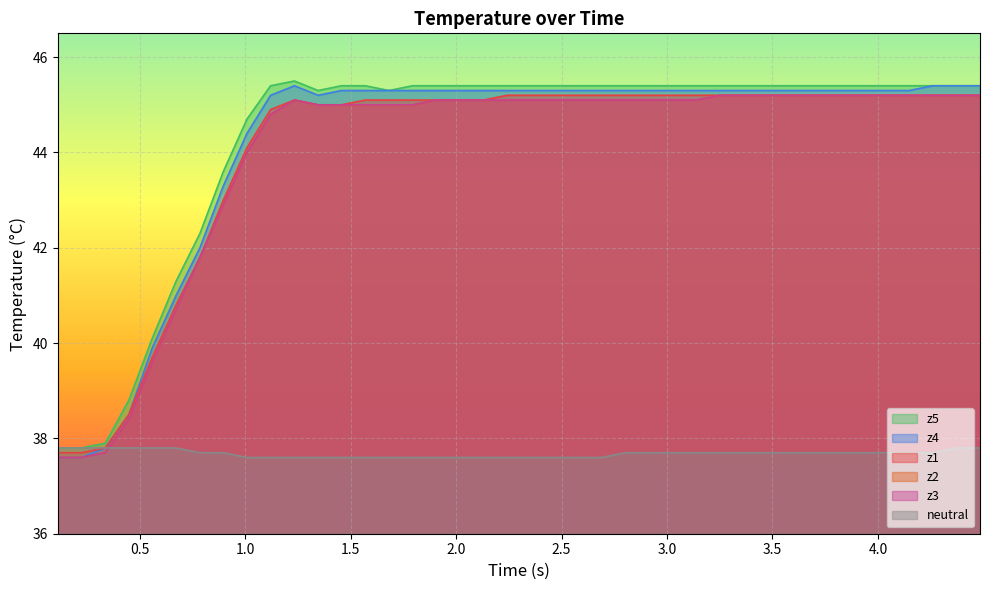

Rank the series by their maximum value, from lowest to highest.

neutral, z1, z2, z3, z4, z5